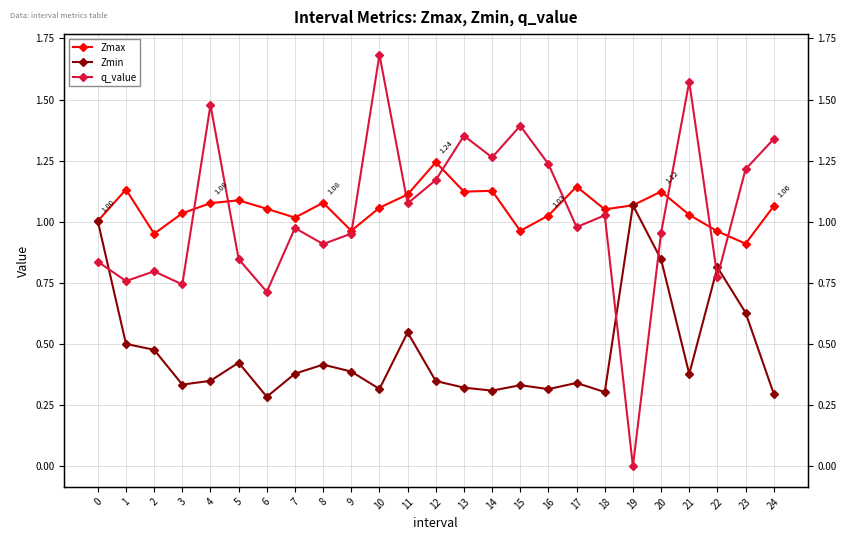

True or false: Zmin and Zmax cross at least once.

False